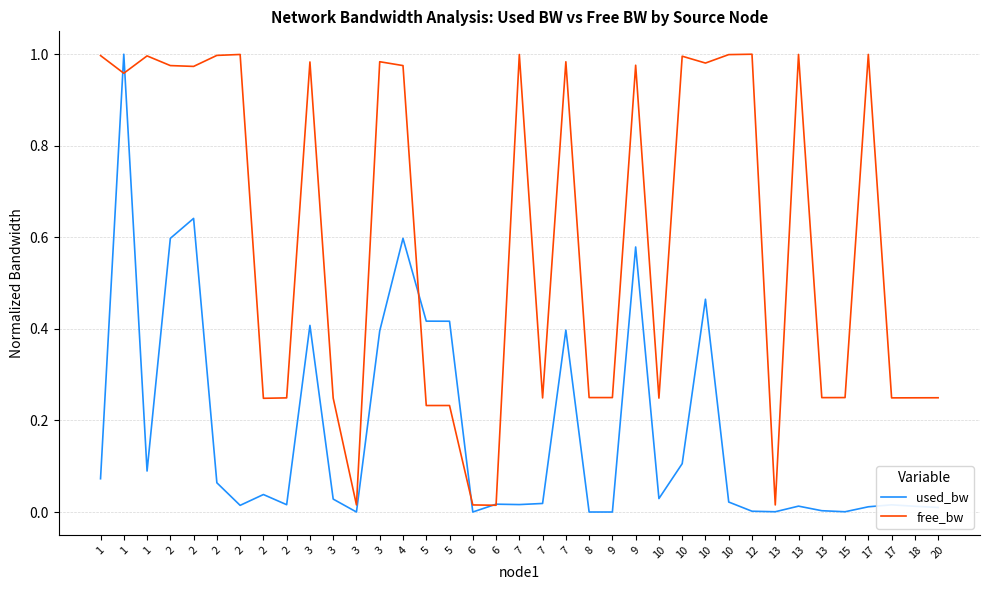

What are all the series names shown in the legend?

used_bw, free_bw